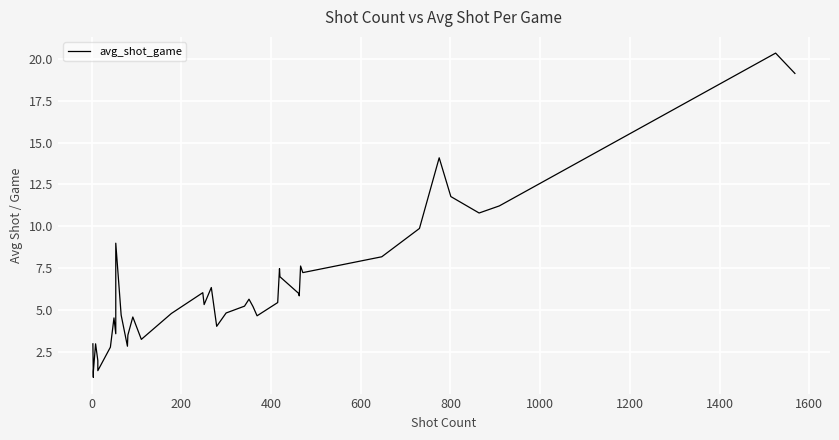

Reading left to right, list all the values displayed in this chart.

3.0	1.0	1.3	3.0	2.0	1.4	2.8	4.5	3.6	9.0	4.7	2.9	3.5	4.6	3.3	4.8	6.0	5.3	6.4	4.0	4.8	5.2	5.7	5.2	4.7	5.5	7.5	7.0	6.0	5.9	7.6	7.2	8.2	9.9	14.1	11.8	10.8	11.2	20.3	19.1